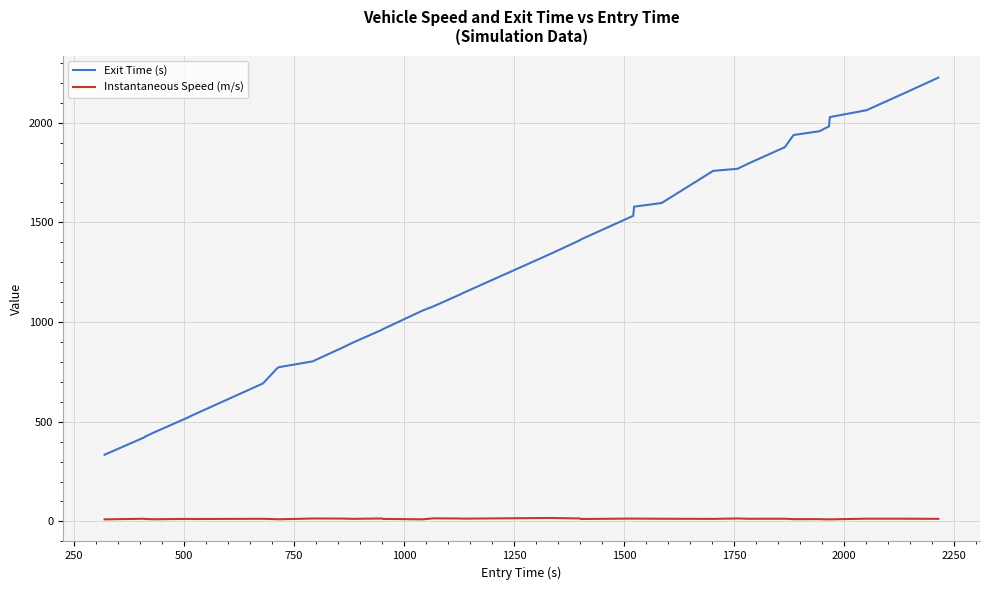

Which series has the largest range (max minus min)?

Exit Time (s)